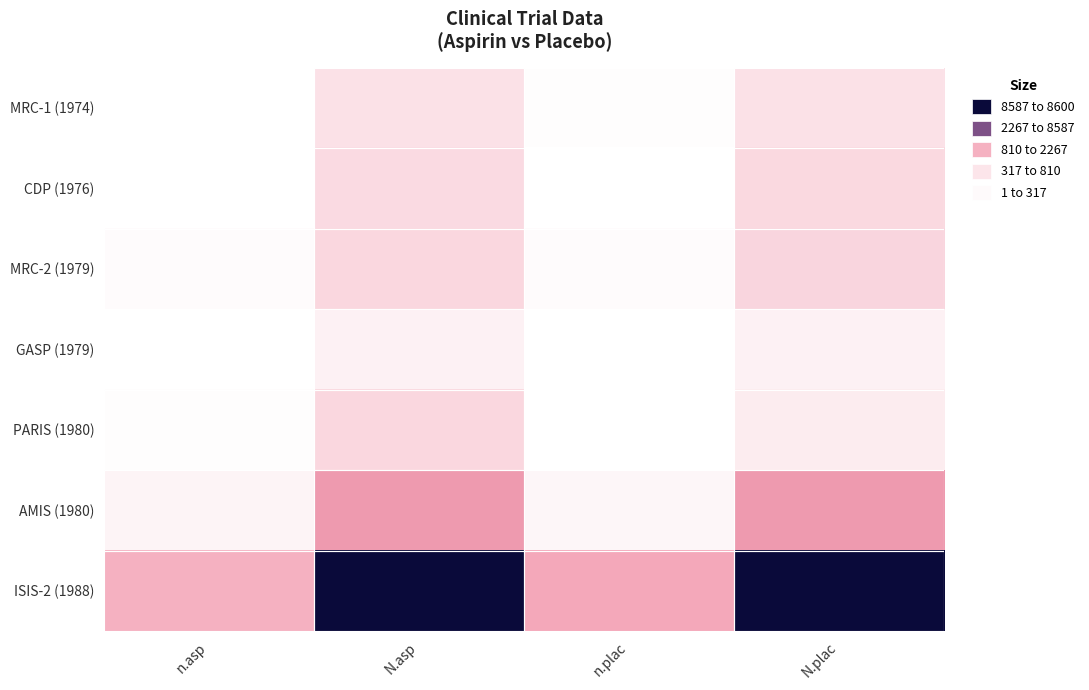

Which category has the lowest value across all series?

n.asp